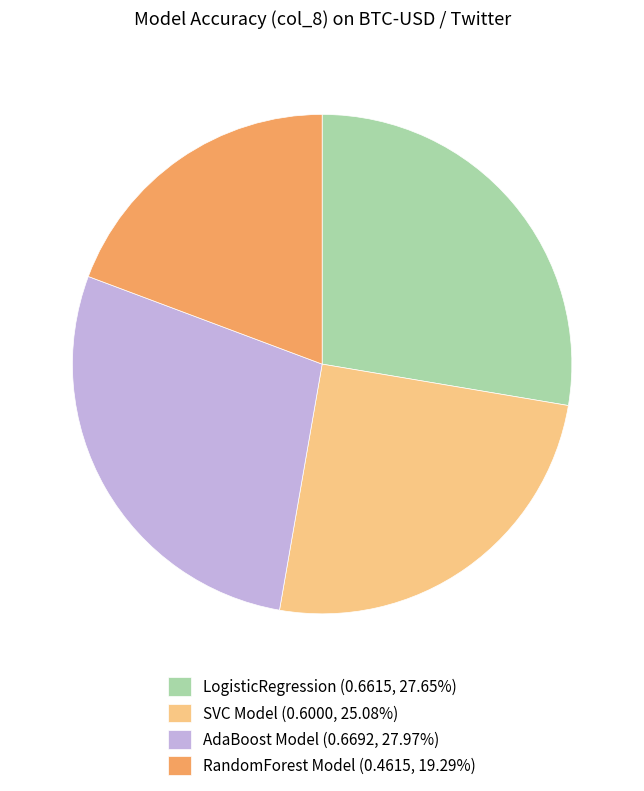

Is it true that LogisticRegression is 38% of the pie?

False